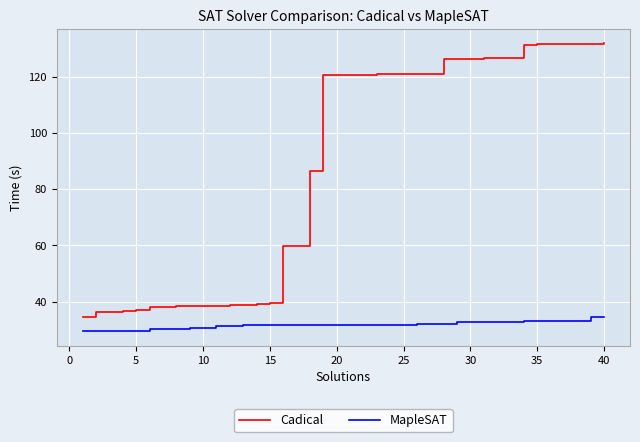

What is the smallest value displayed?

29.4